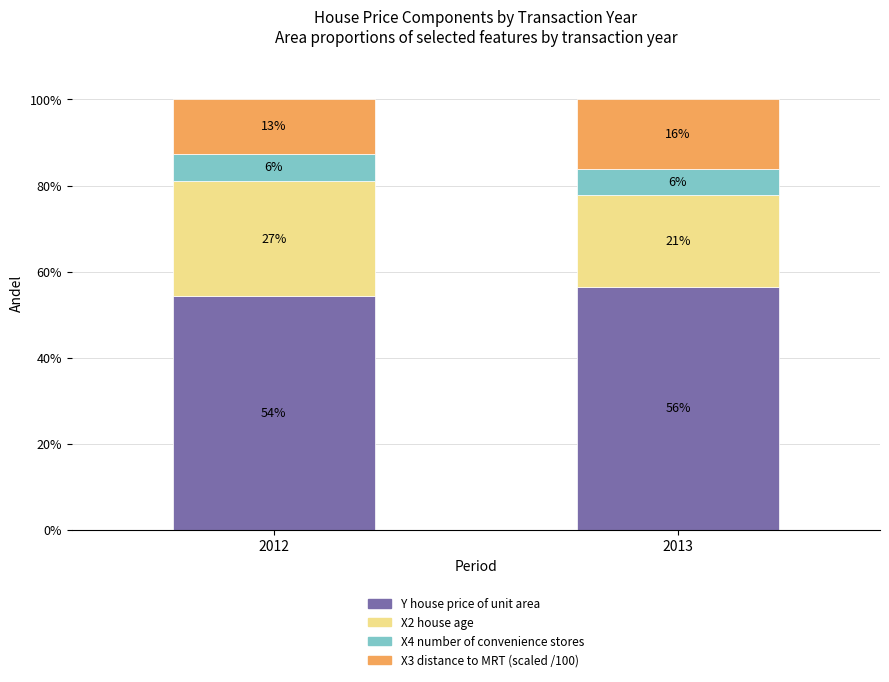

What is the value of the Y house price of unit area bar at the 2nd from the left?

56.4